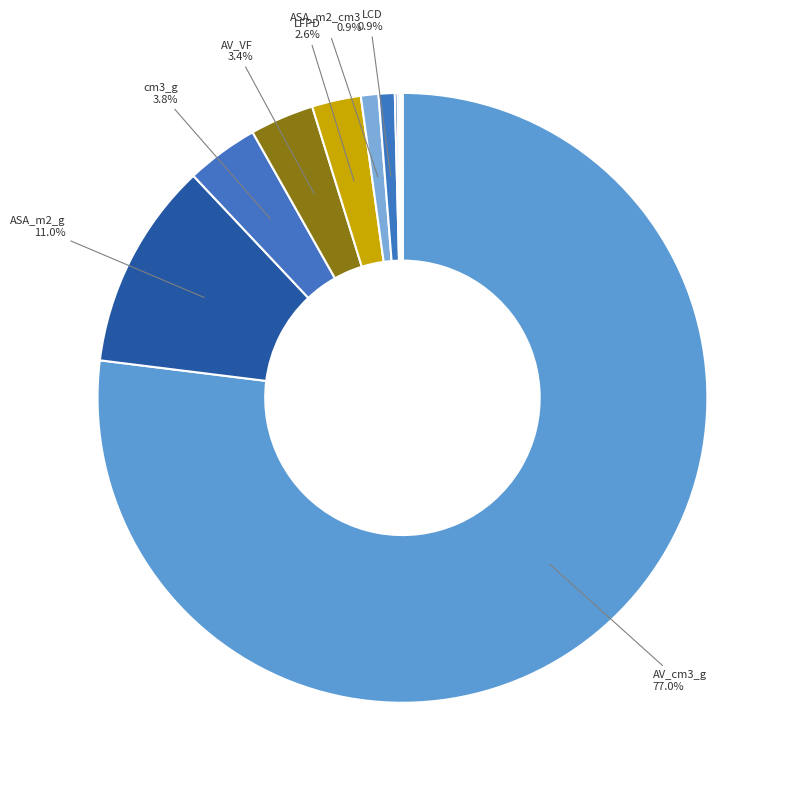

How many slices are in this pie chart?

12